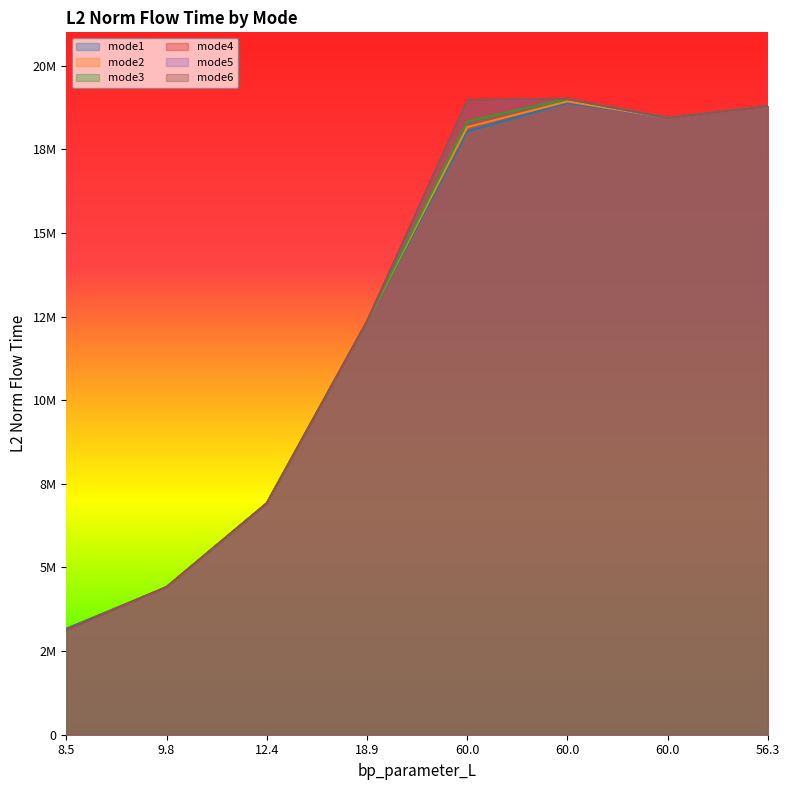

What is the label of the 1st point from the left?

8.5